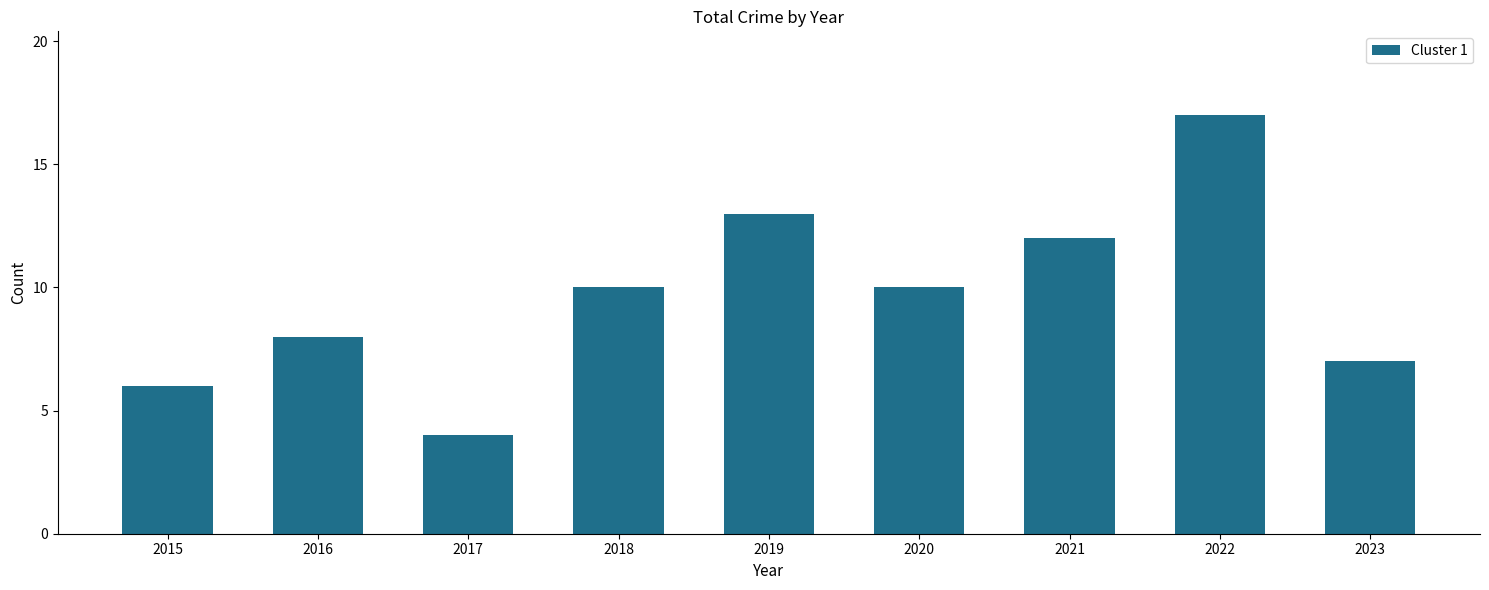

Which label corresponds to the largest value in the chart?

2022